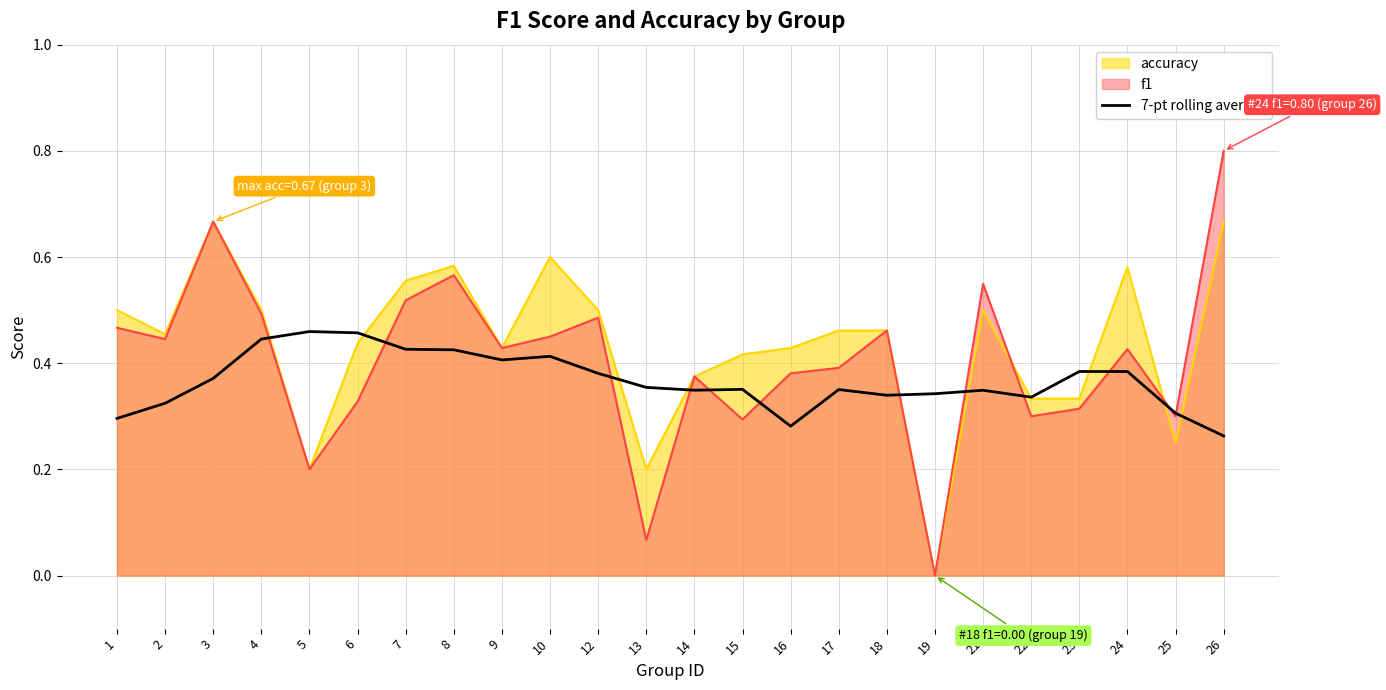

Does the chart have visible grid lines?

Yes